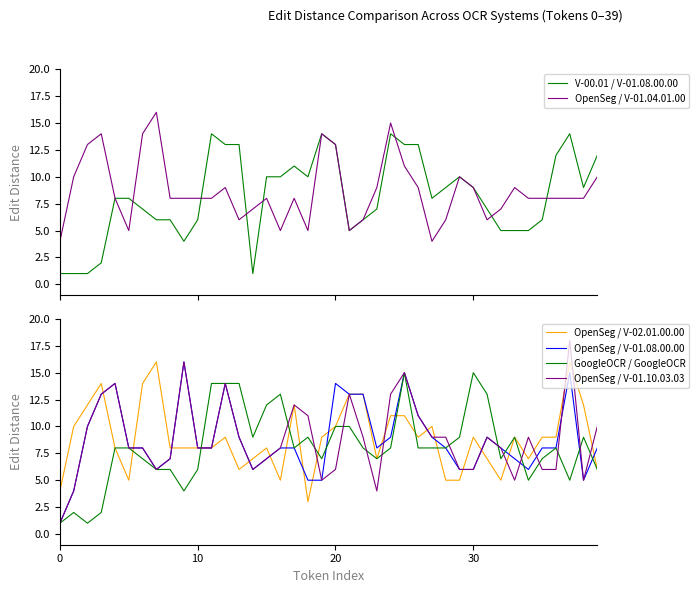

What is the label of the 20th point from the left?

19